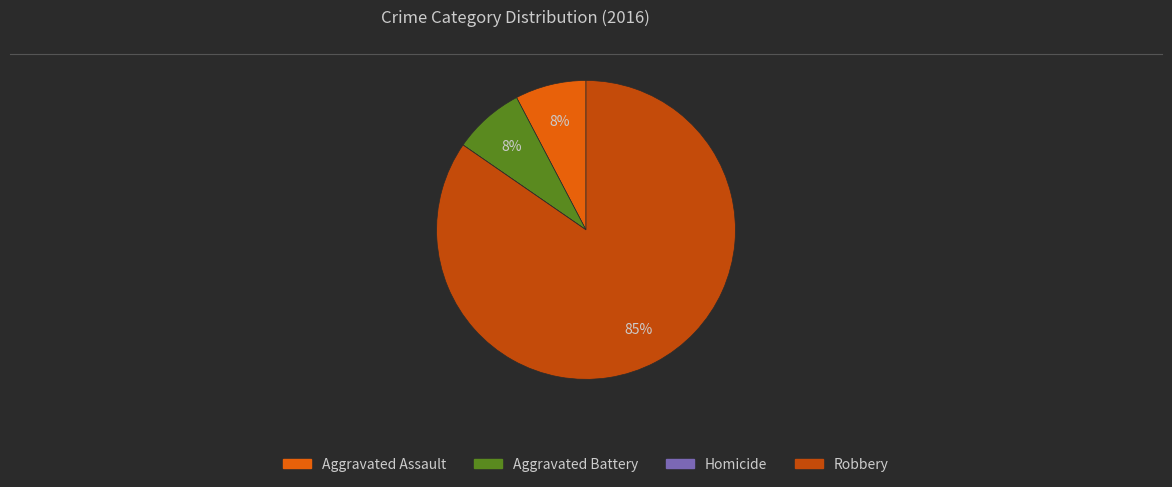

To the nearest percent, what portion does Aggravated Assault represent?

8%